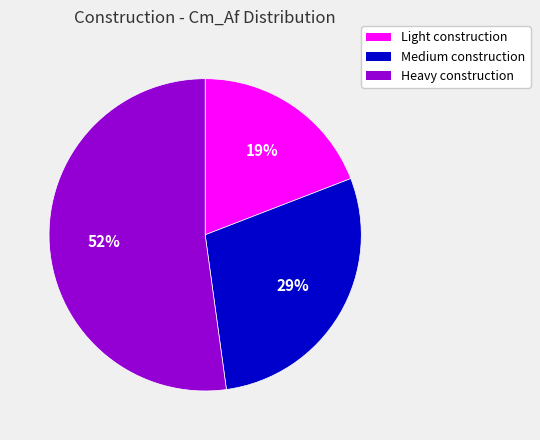

Is it true that Light construction is 19% of the pie?

True